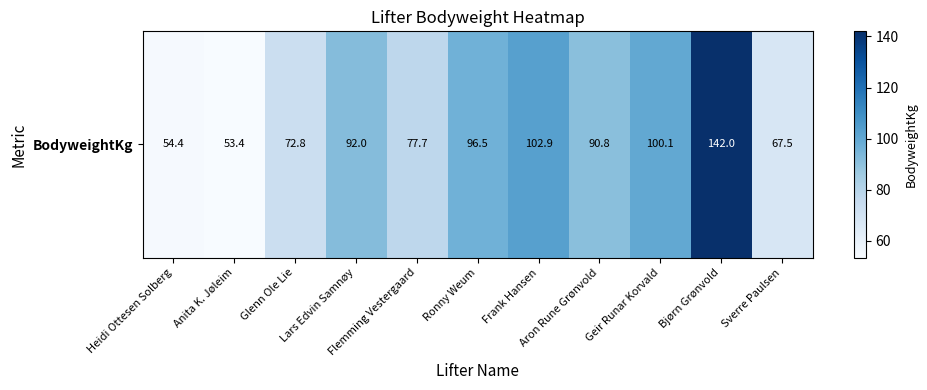

Between Flemming Vestergaard and Lars Edvin Samnøy, which is larger?

Lars Edvin Samnøy